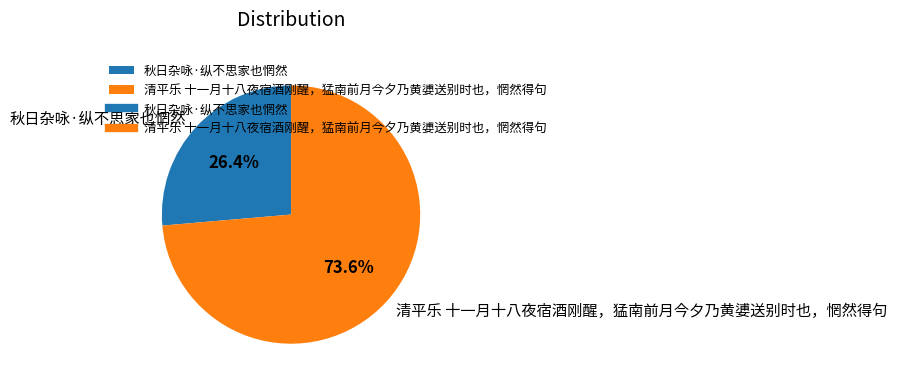

How much of the chart is everything except 秋日杂咏·纵不思家也惘然?

73.6%